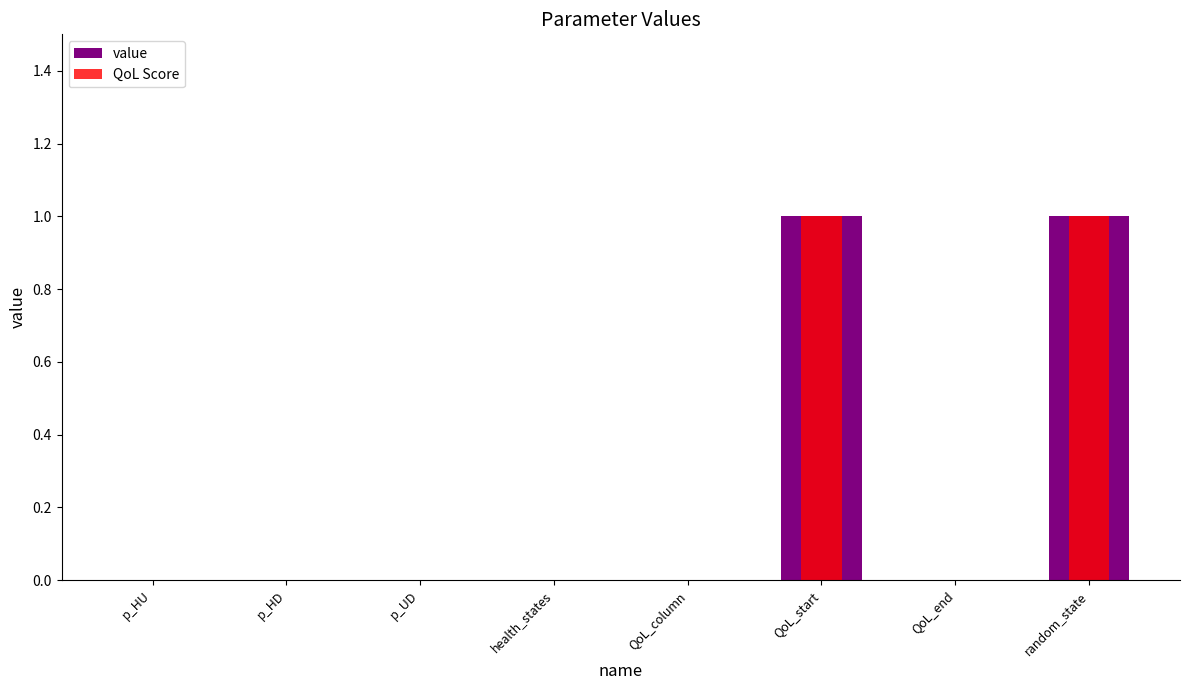

What is the total value across all series at random_state?

2